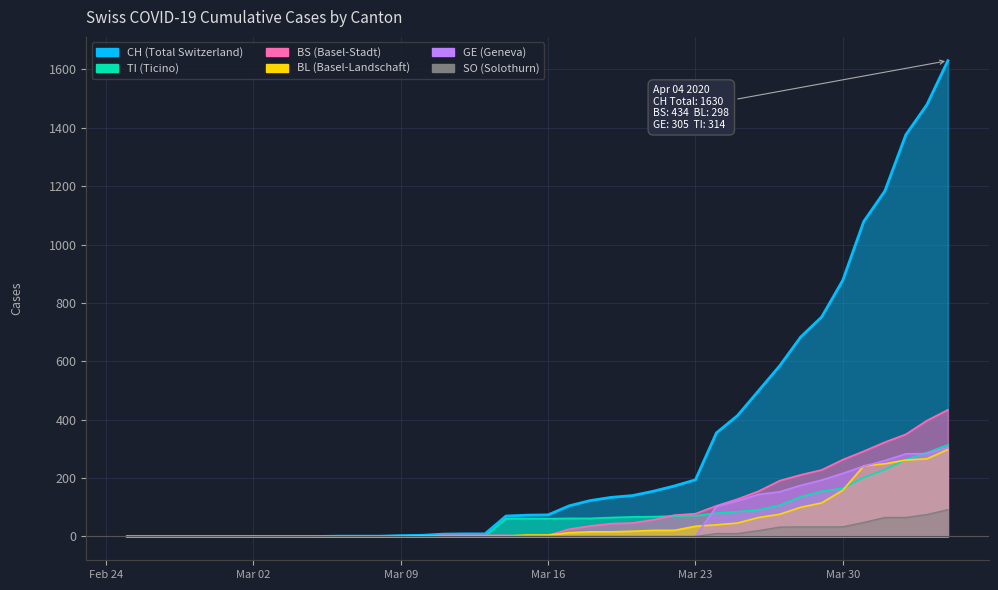

True or false: BL has more than 2 interior local peaks.

False